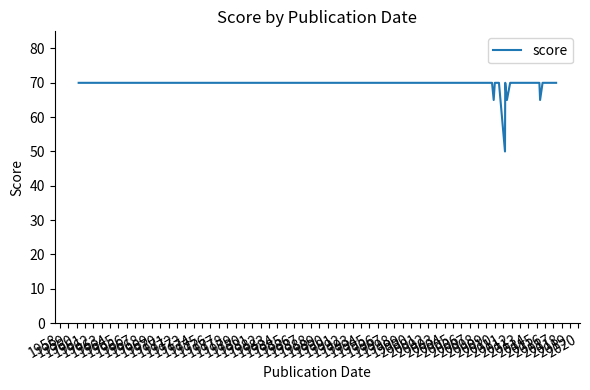

Reading left to right, extract all data points from this chart.

70	70	70	70	70	70	70	70	70	70	70	70	70	70	70	70	70	70	70	70	70	70	70	70	65	70	70	50	70	65	70	70	70	70	70	70	70	65	70	70